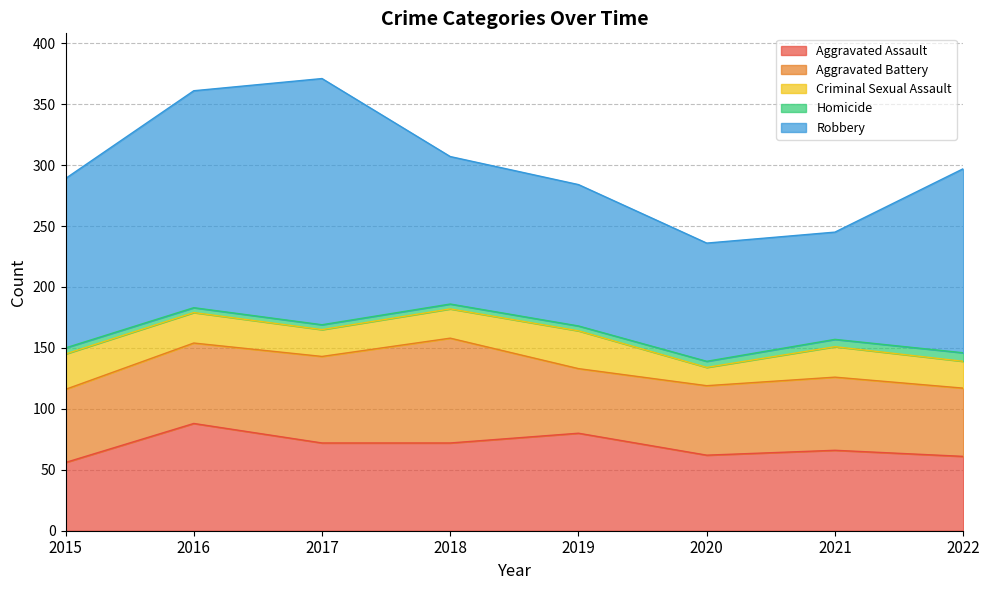

Is it true that Criminal Sexual Assault equals 31 at 2019?

True